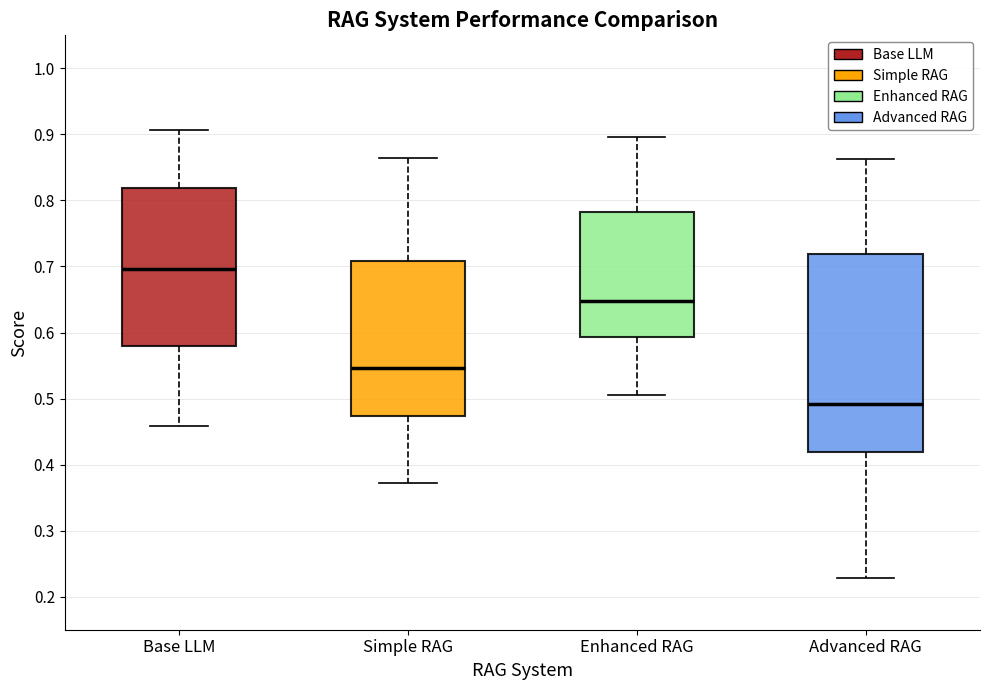

Reading left to right, read every box against the y-axis: the position of its median line, the range the box covers, and the ends of its whiskers. The values are not printed on the chart, so give them approximately, as read against the axis.

Base LLM: median 0.70, box 0.58 to 0.82, whiskers 0.46 to 0.91
Simple RAG: median 0.55, box 0.47 to 0.71, whiskers 0.37 to 0.86
Enhanced RAG: median 0.65, box 0.59 to 0.78, whiskers 0.51 to 0.90
Advanced RAG: median 0.49, box 0.42 to 0.72, whiskers 0.23 to 0.86